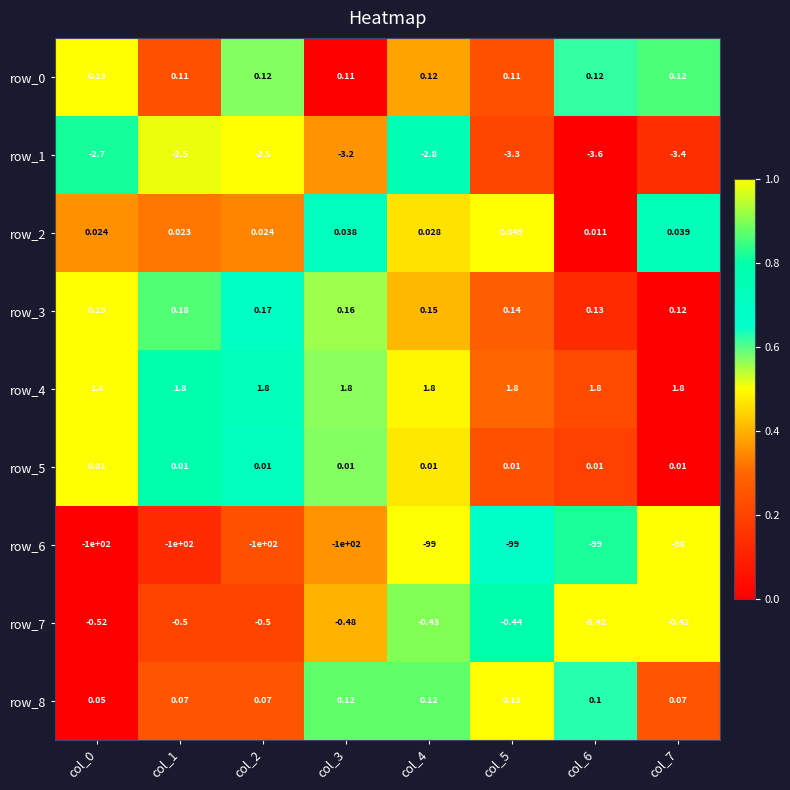

Count the number of categories in the chart.

8